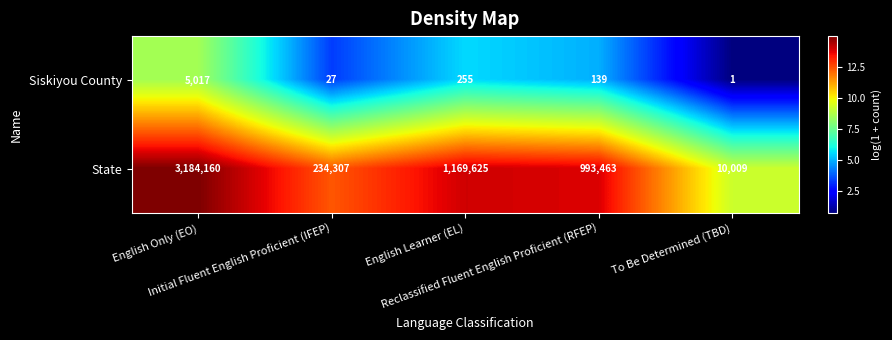

At which category does the chart reach its peak across all series?

English Only (EO)